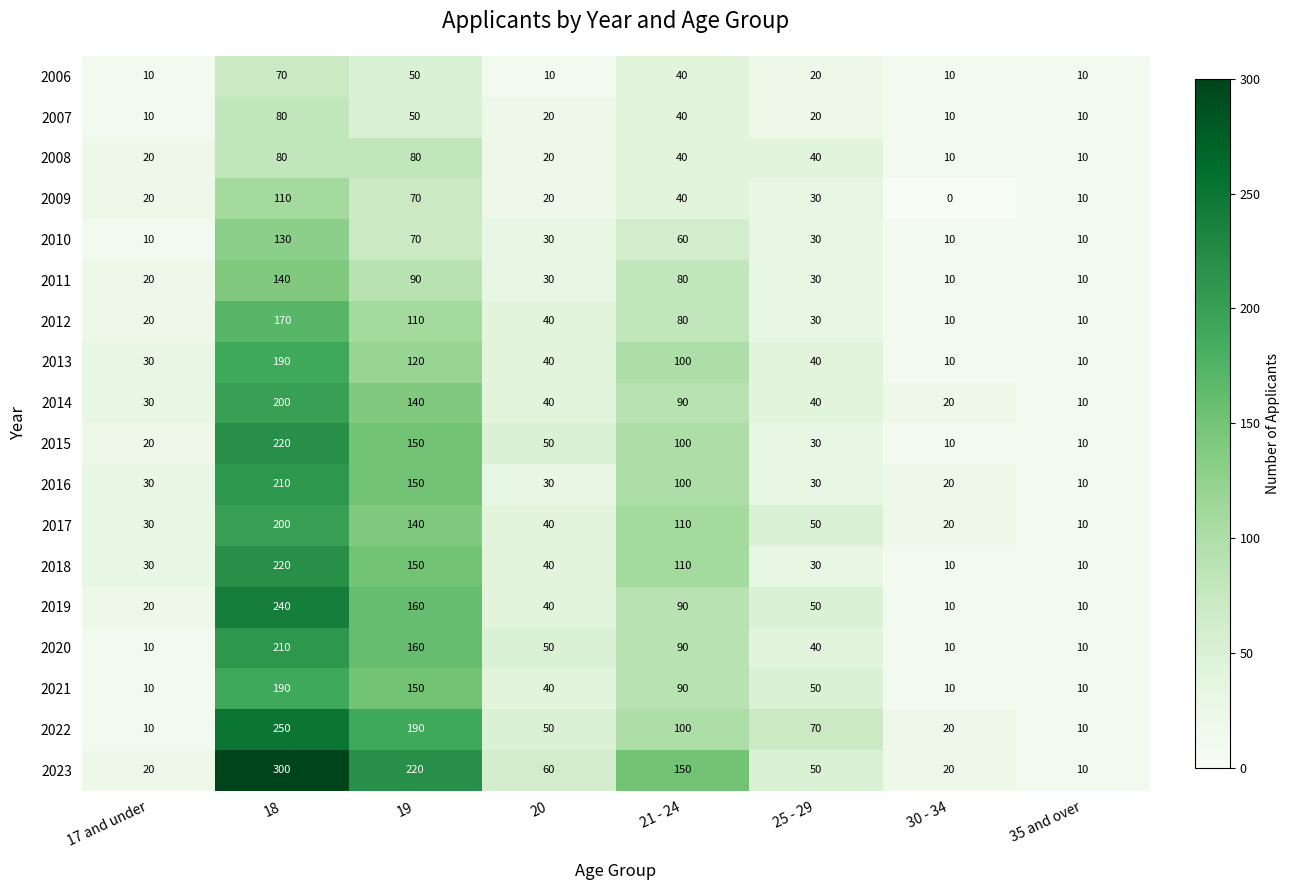

At how many categories does at least one series exceed 265?

1